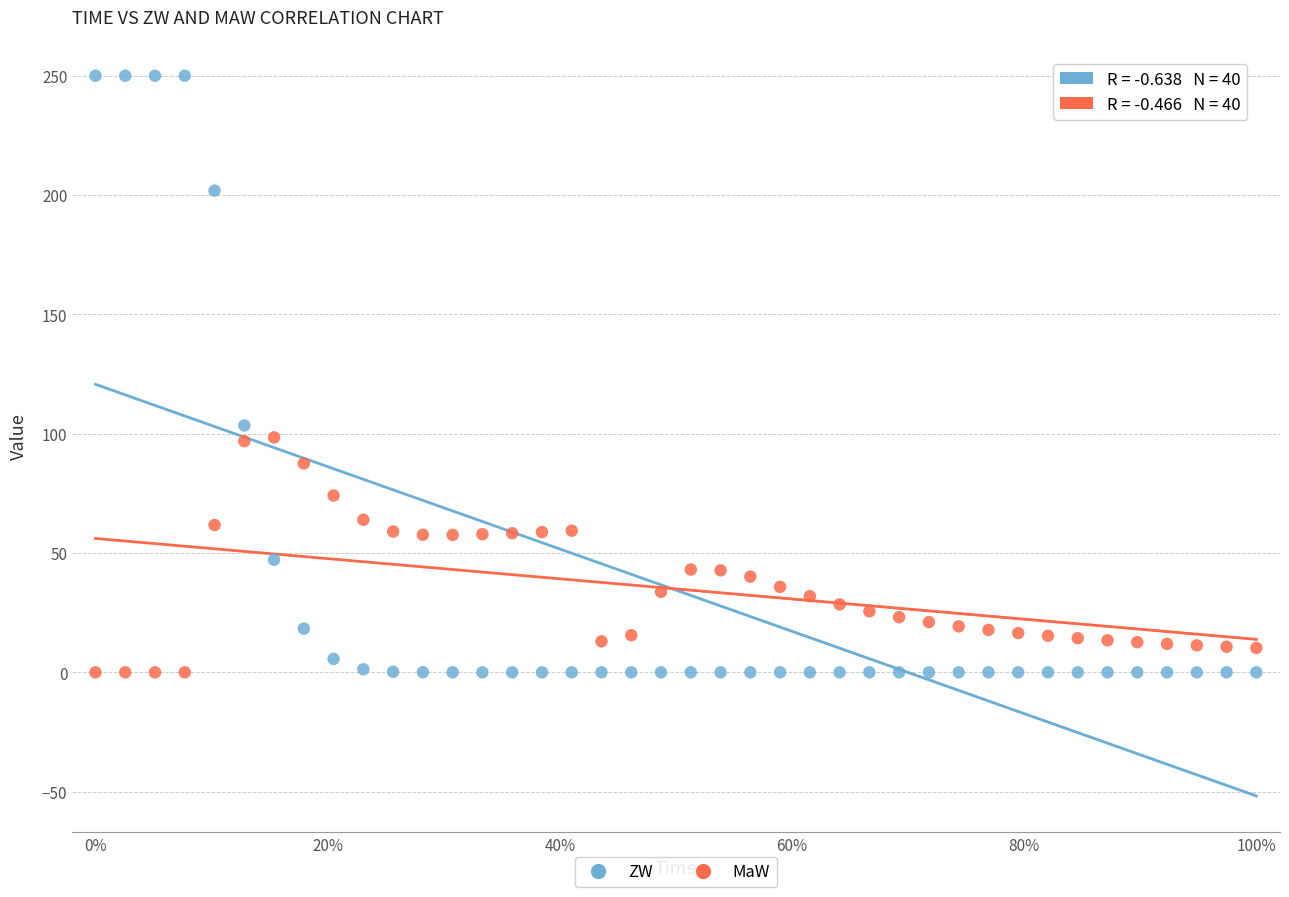

Across all data points, what is the range of X values (max minus min)?

100.0